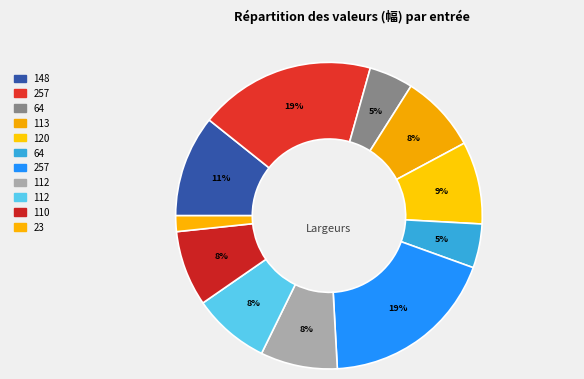

How many segments does this pie chart have?

11